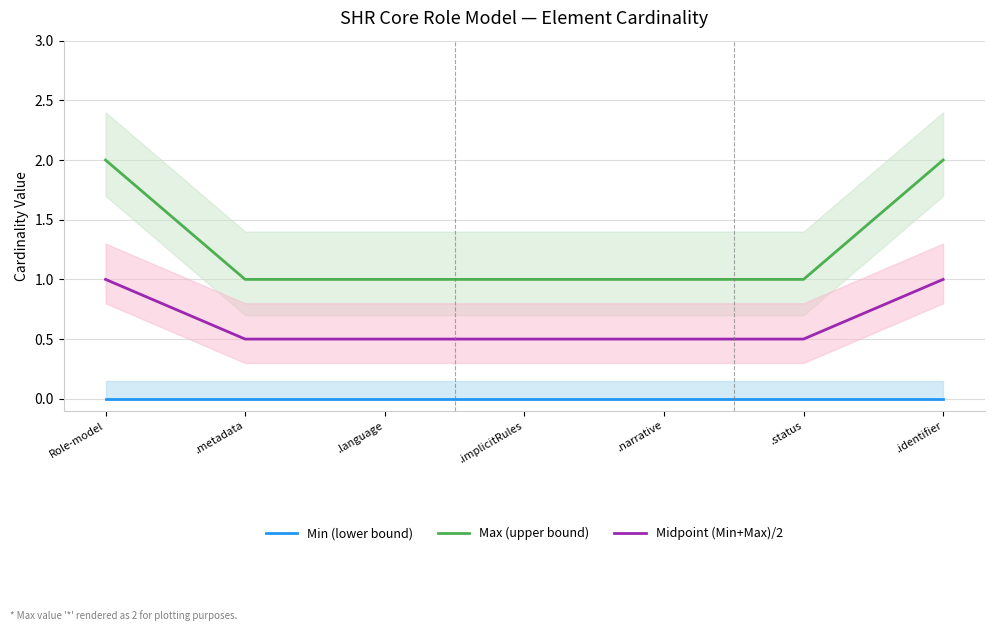

The value of Max (upper bound) at .metadata is 1.3. True or false?

False